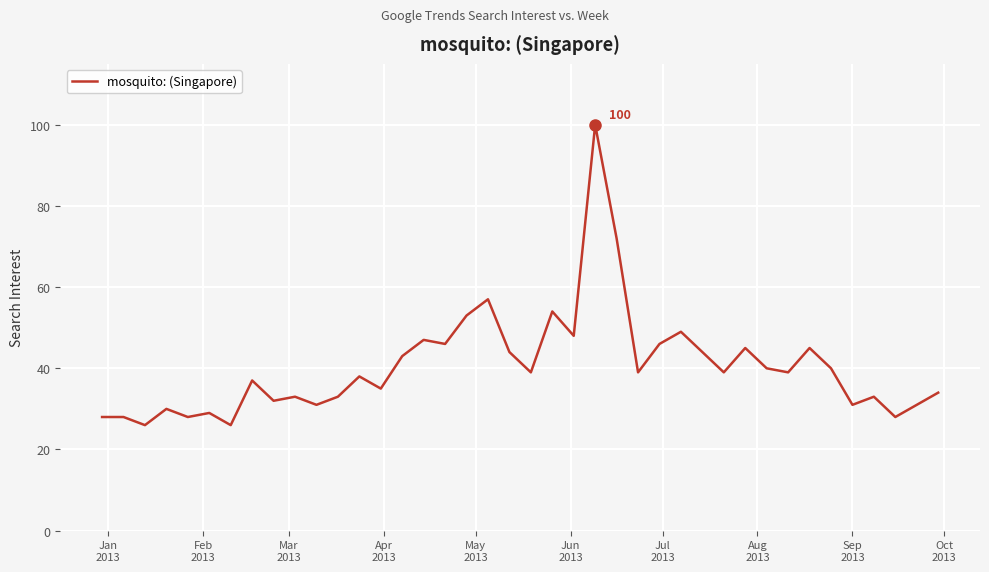

What is the difference between the maximum and minimum values?

74